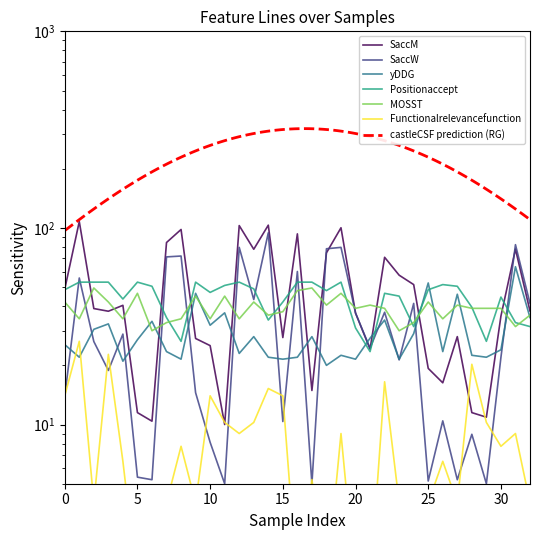

Which series has the widest spread of values?

SaccM